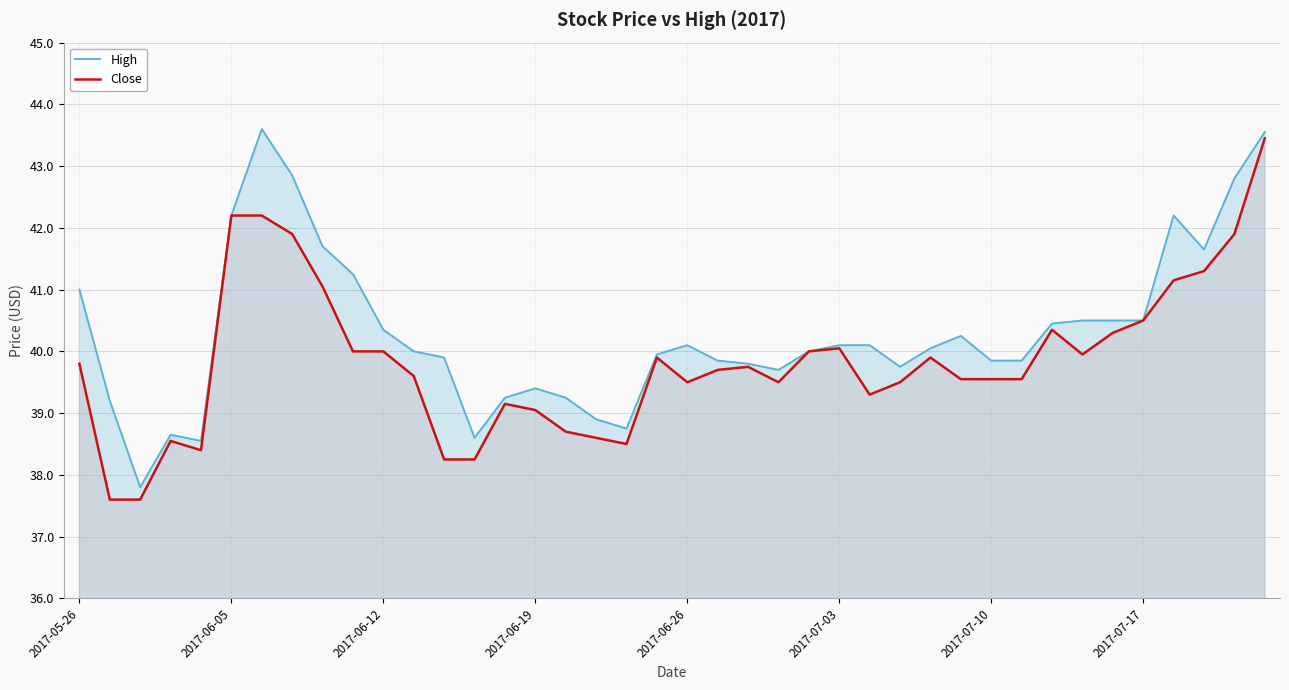

Rank the series by their average value, from lowest to highest.

Close, High